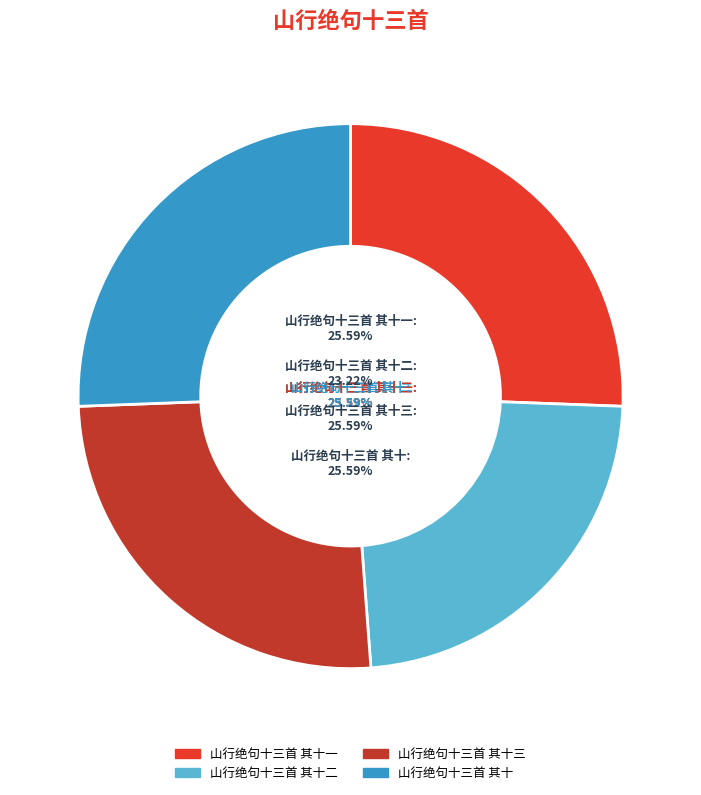

To the nearest percent, what portion does 山行绝句十三首 其十三 represent?

26%